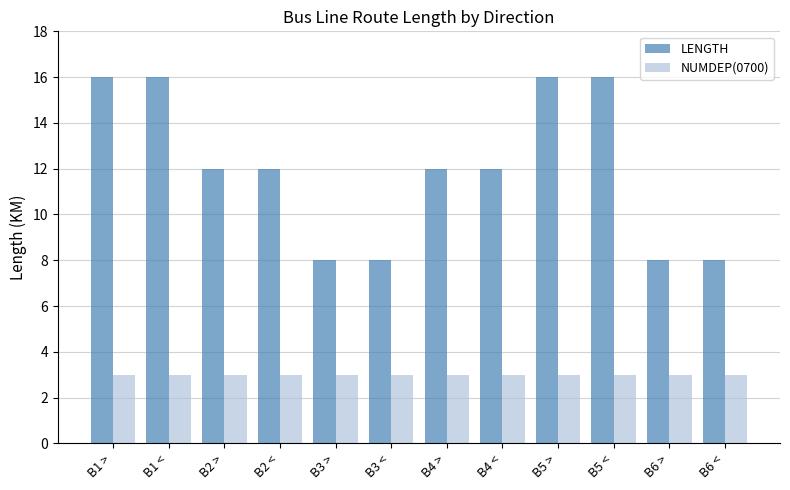

Are the bars horizontal?

No